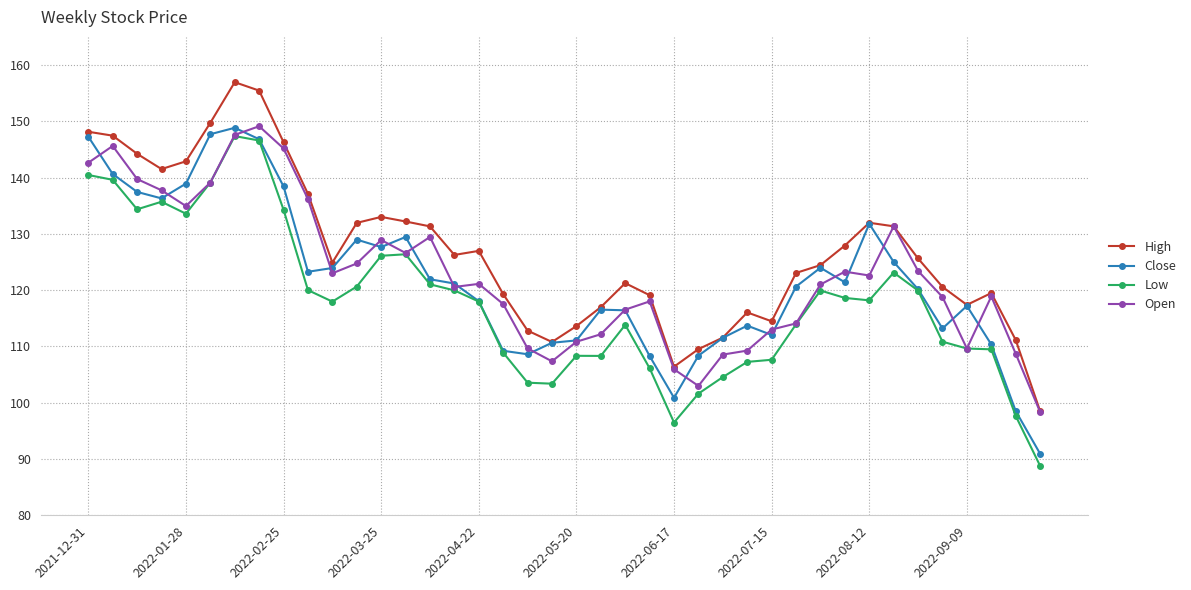

True or false: High and Low cross at least once.

False